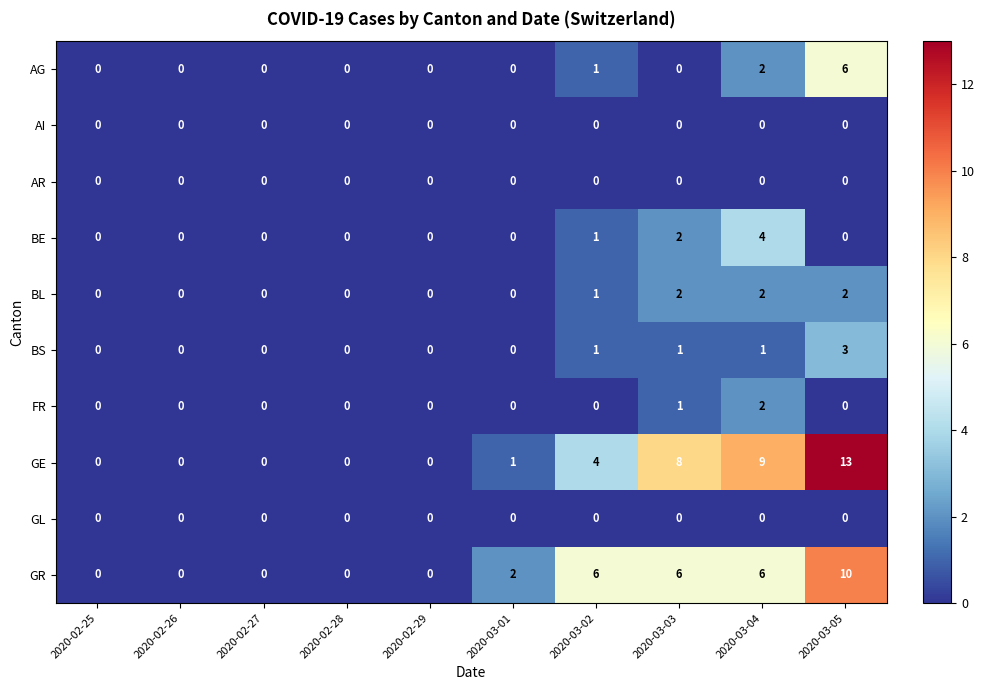

Is it true that BL equals 0 at 2020-02-25?

True